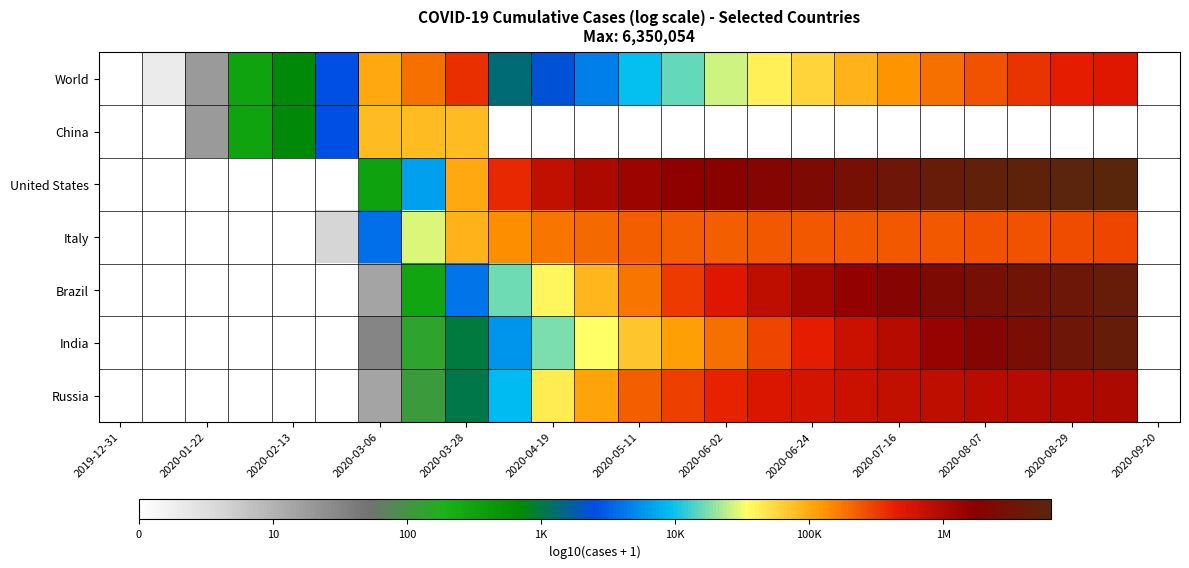

At which category is the sum across all series the highest?

23